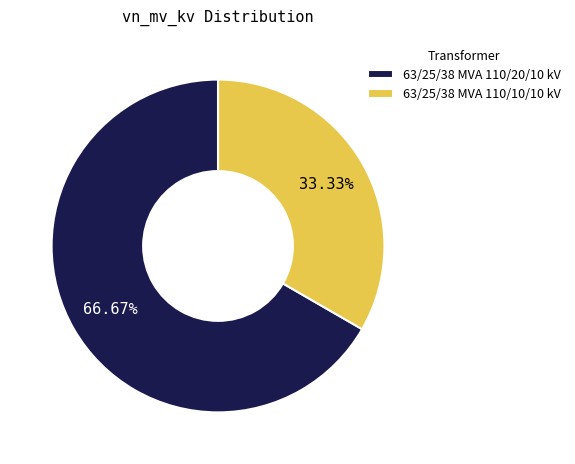

Which has a higher value, 63/25/38 MVA 110/20/10 kV or 63/25/38 MVA 110/10/10 kV?

63/25/38 MVA 110/20/10 kV